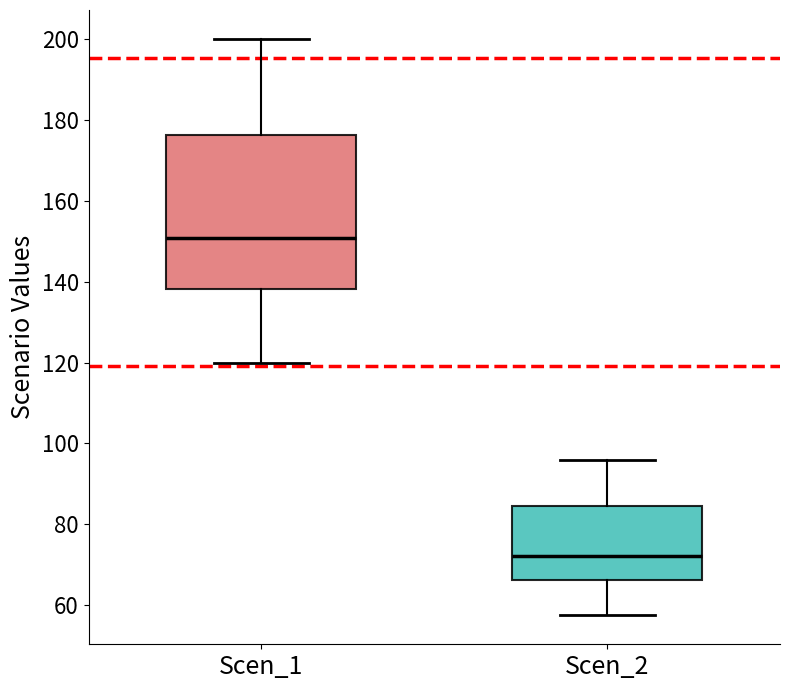

Reading left to right, transcribe this box plot: for each box, give where its median line is, the range the box spans, and where its two whiskers end, as read against the y-axis. The values are not printed on the chart, so give them approximately, as read against the axis.

Scen_1: median 150, box 138 to 176, whiskers 120 to 200
Scen_2: median 72, box 66 to 84, whiskers 58 to 96